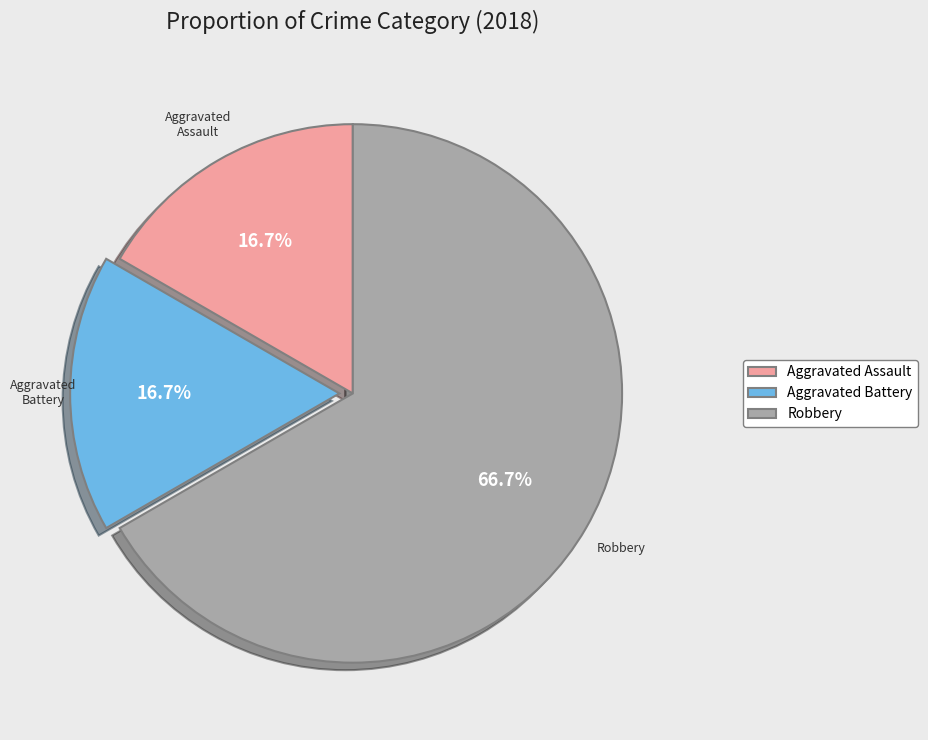

Which slice is the largest?

Robbery